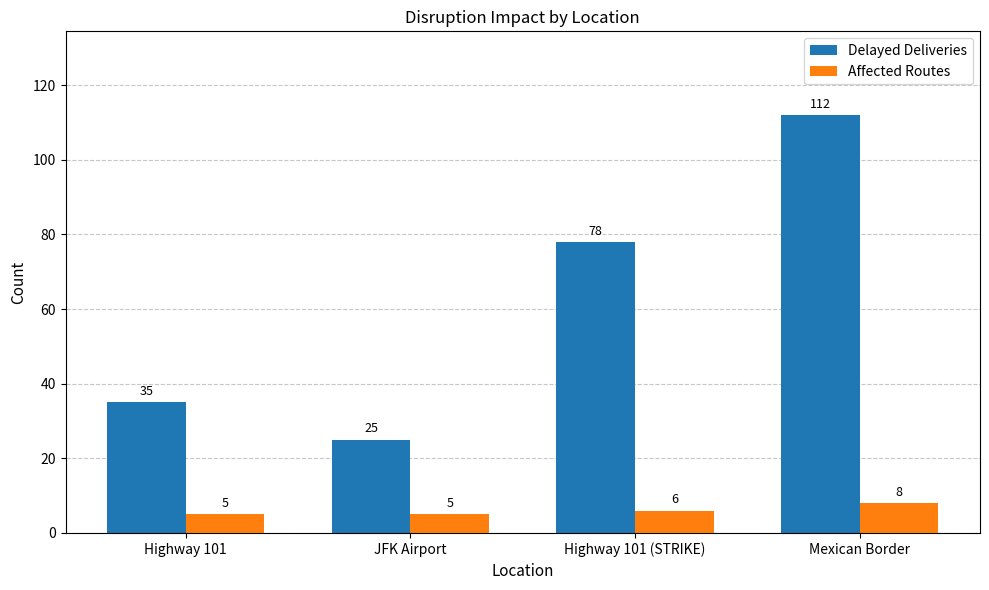

Reading right to left, what are all the values shown in this chart?

Delayed Deliveries: 112	78	25	35
Affected Routes: 8	6	5	5